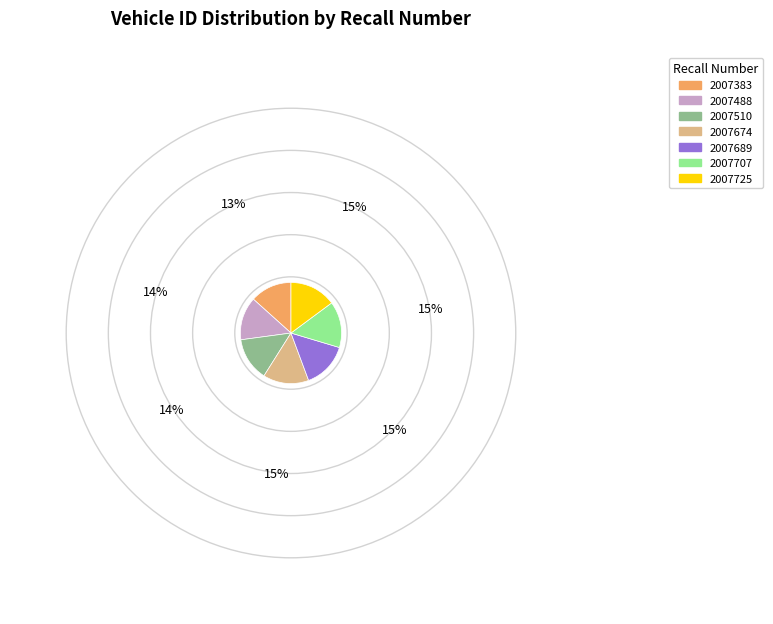

How many segments does this pie chart have?

7